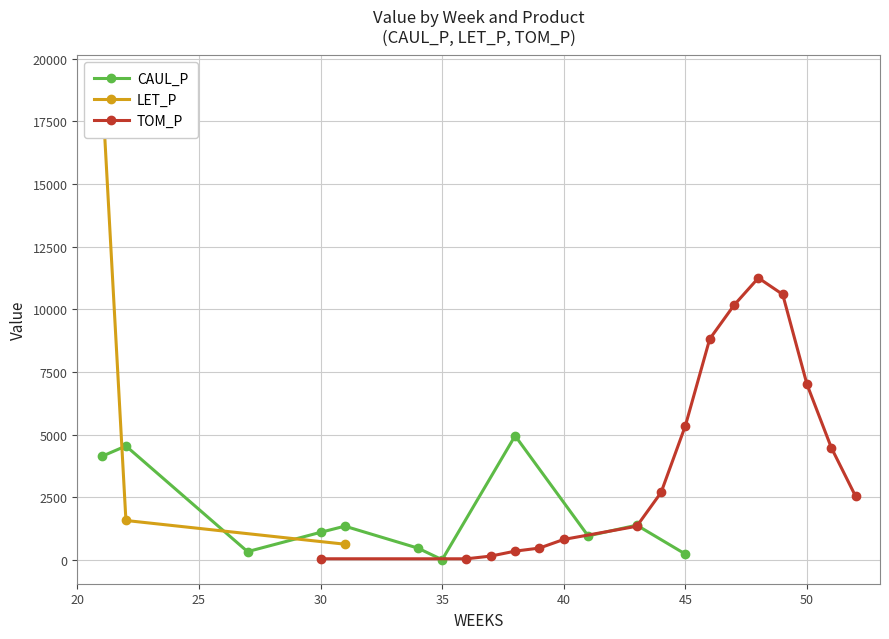

True or false: CAUL_P has more than 0 interior local peaks.

True